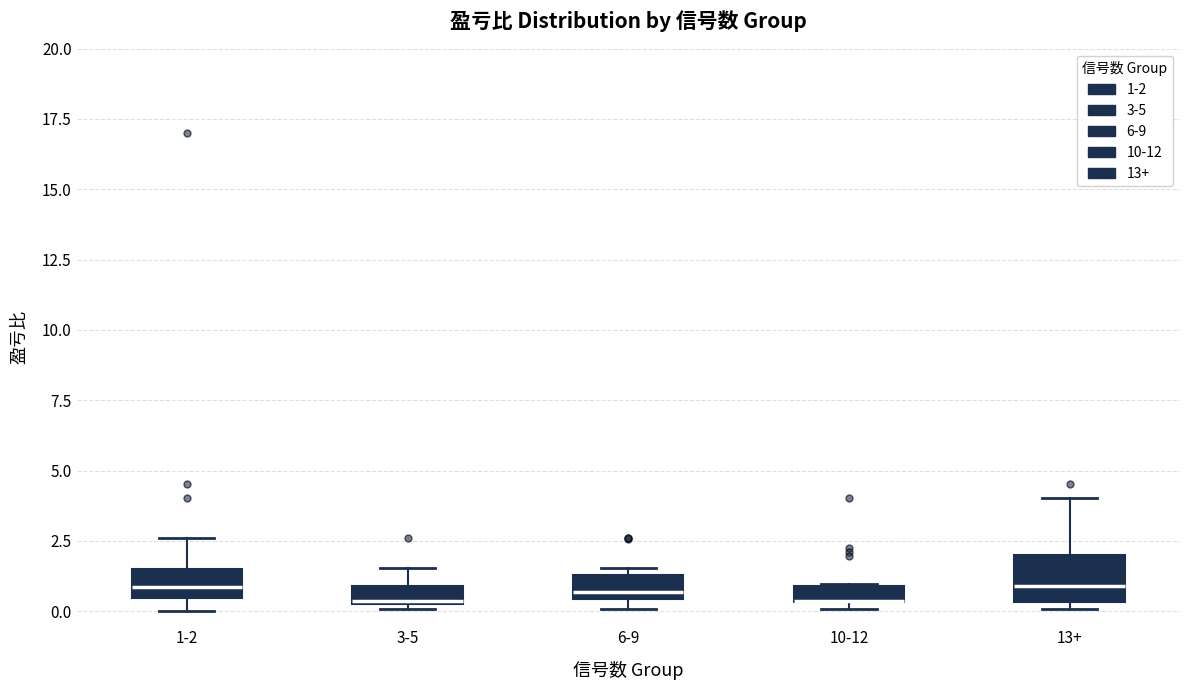

Where is the upper edge of the box for 10-12 on the y-axis? The values are not printed on the chart, so give them approximately, as read against the axis.

1.0